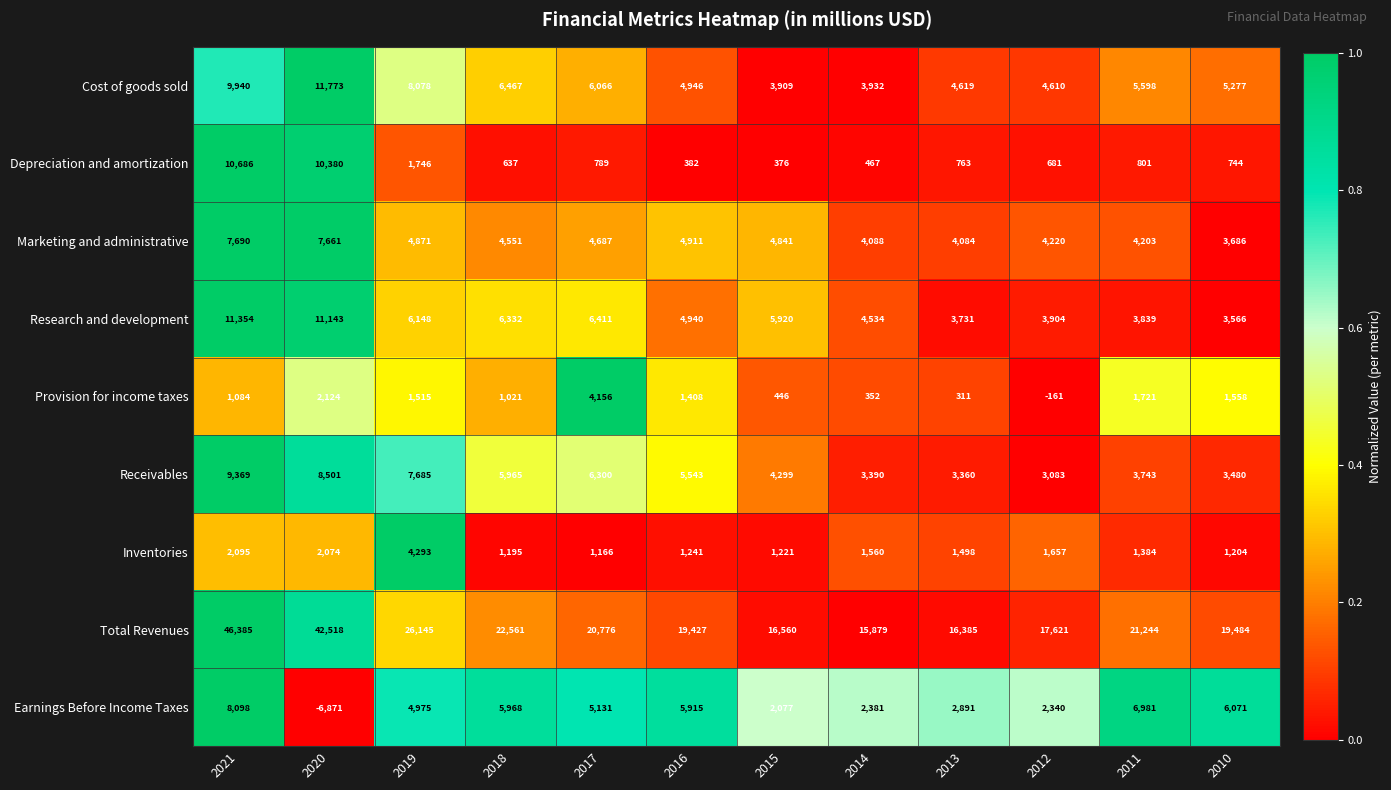

Which series has the widest spread of values?

Total Revenues